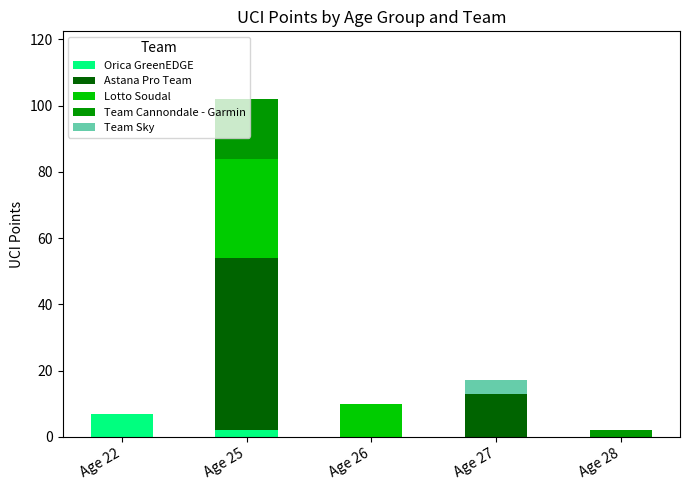

What is the total value across all series at Age 26?

10